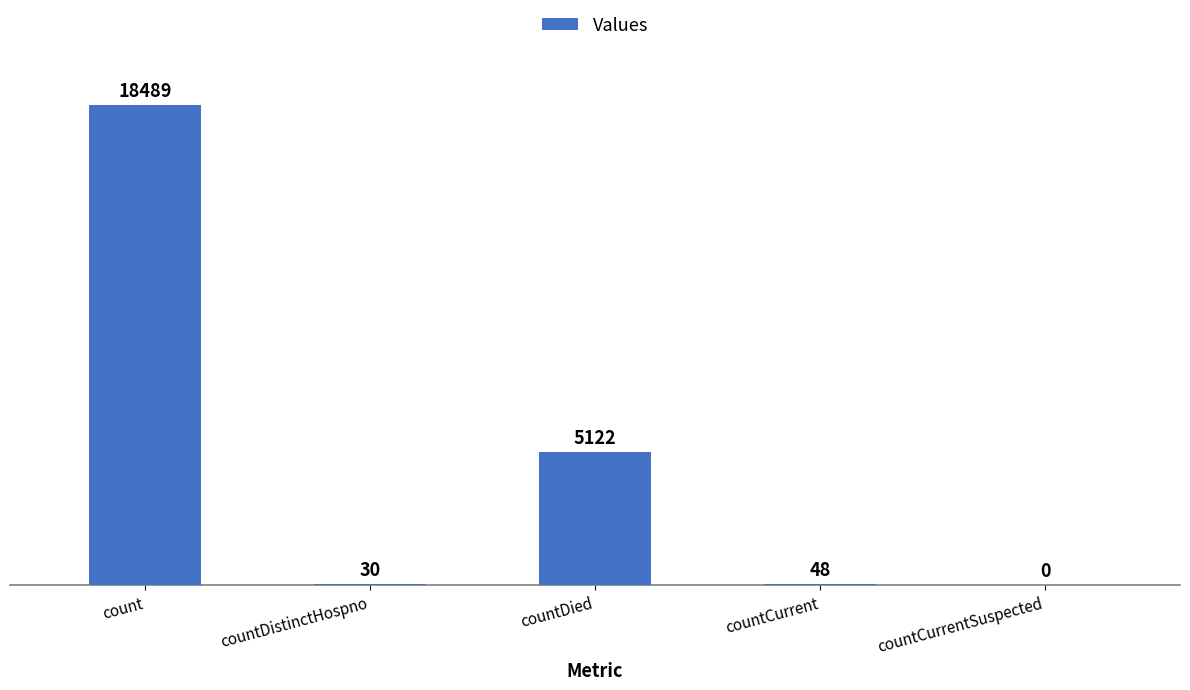

What is the change in value from countDistinctHospno to countCurrent?

+18